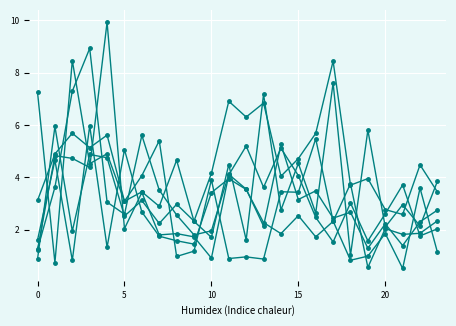

The col_12 series shows 5.1 at 5. True or false?

True